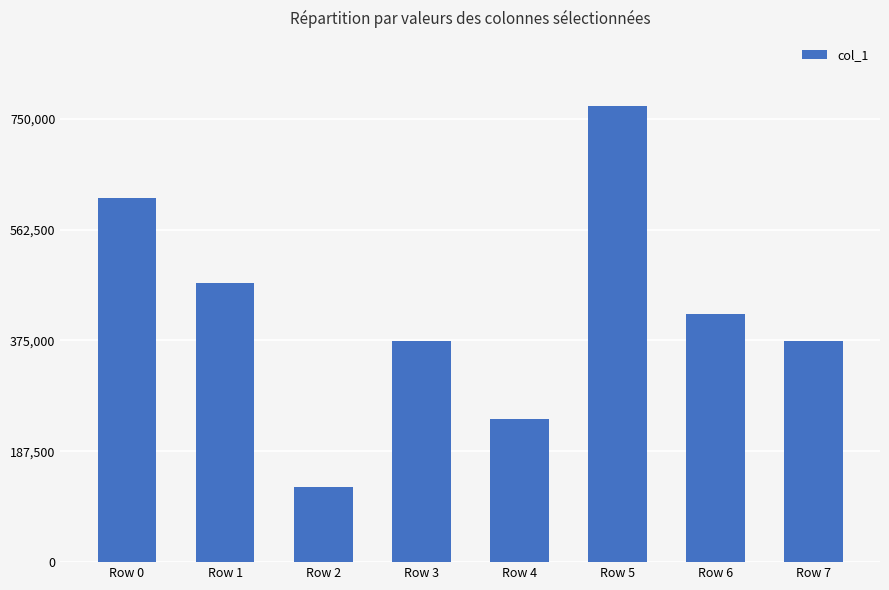

What is the approximate value at Row 4?

241884